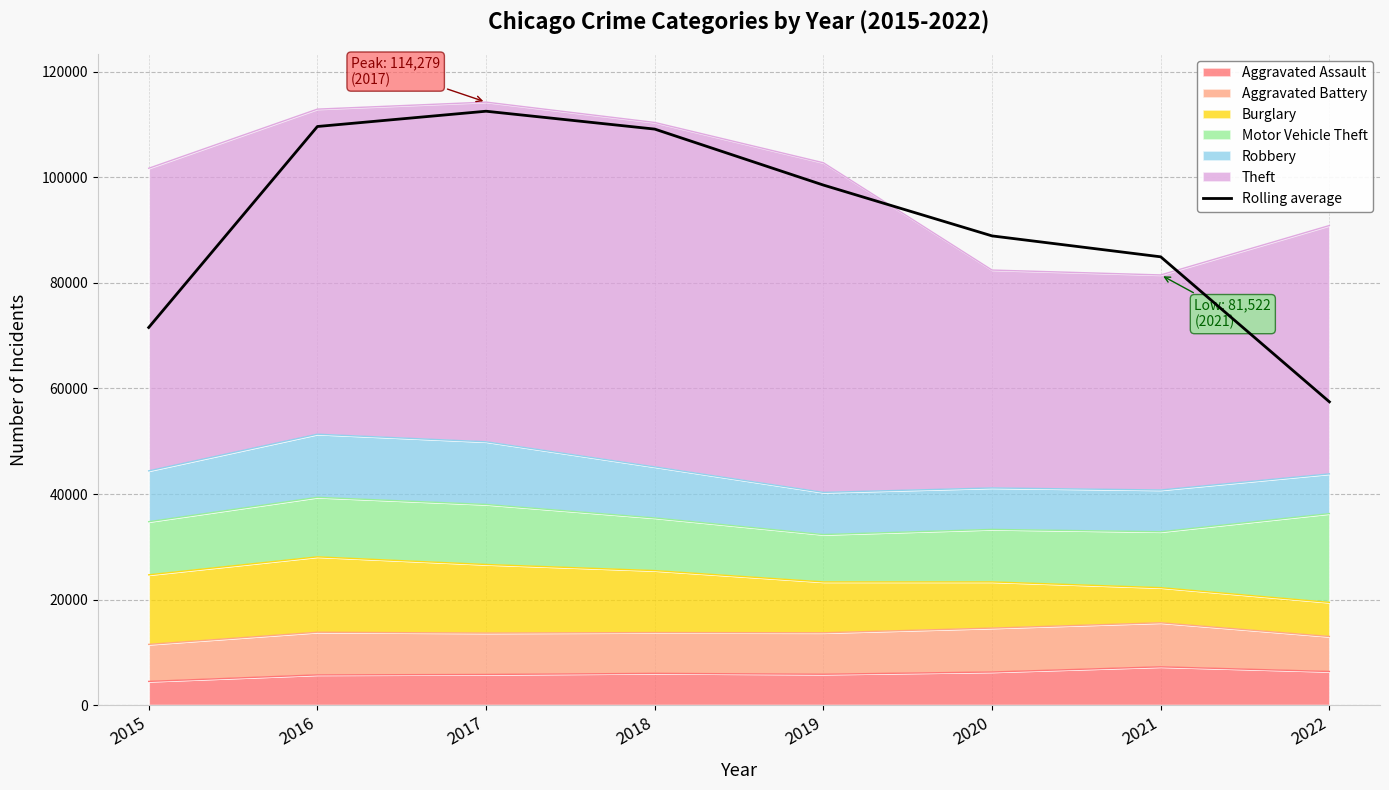

The value at 2021 is 84953.7. True or false?

True